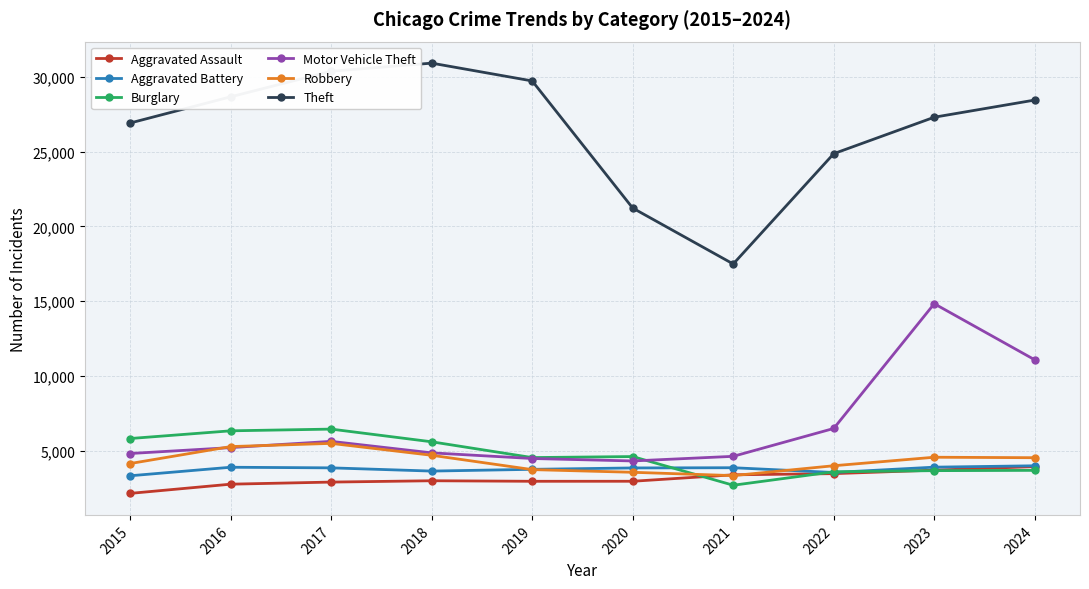

True or false: Burglary has more than 0 interior local peaks.

True